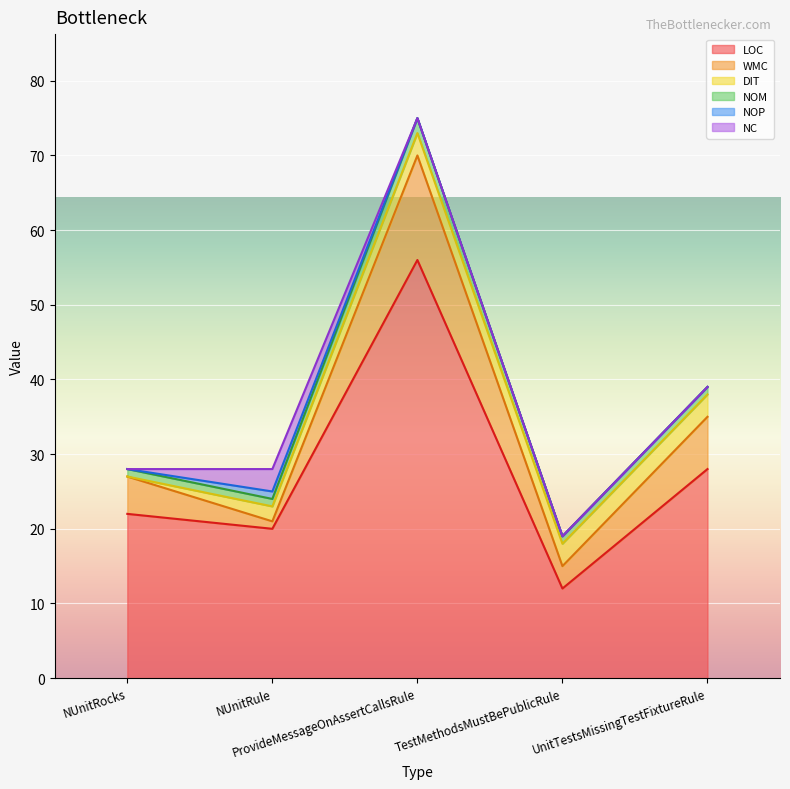

How many lines are shown in the chart?

6